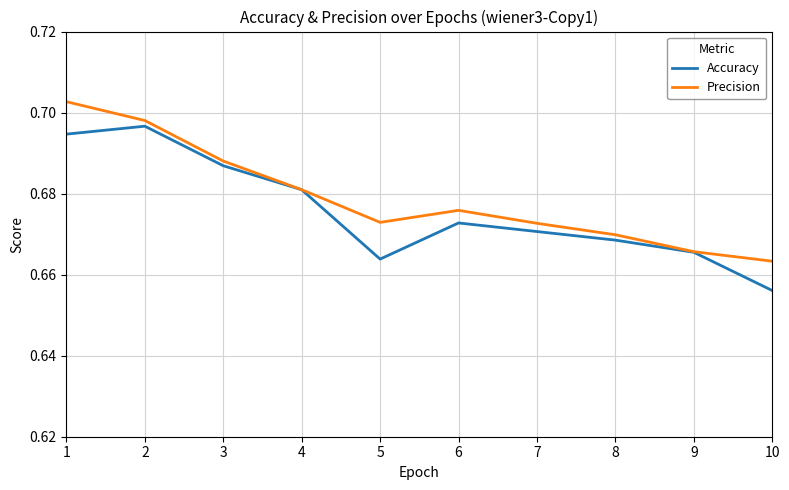

How many interior local peaks does the Accuracy series have?

2